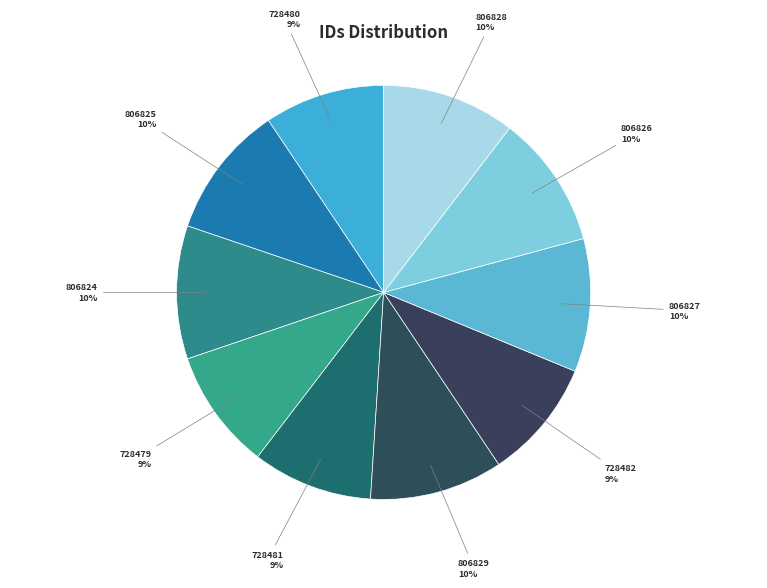

How many slices are in this pie chart?

10